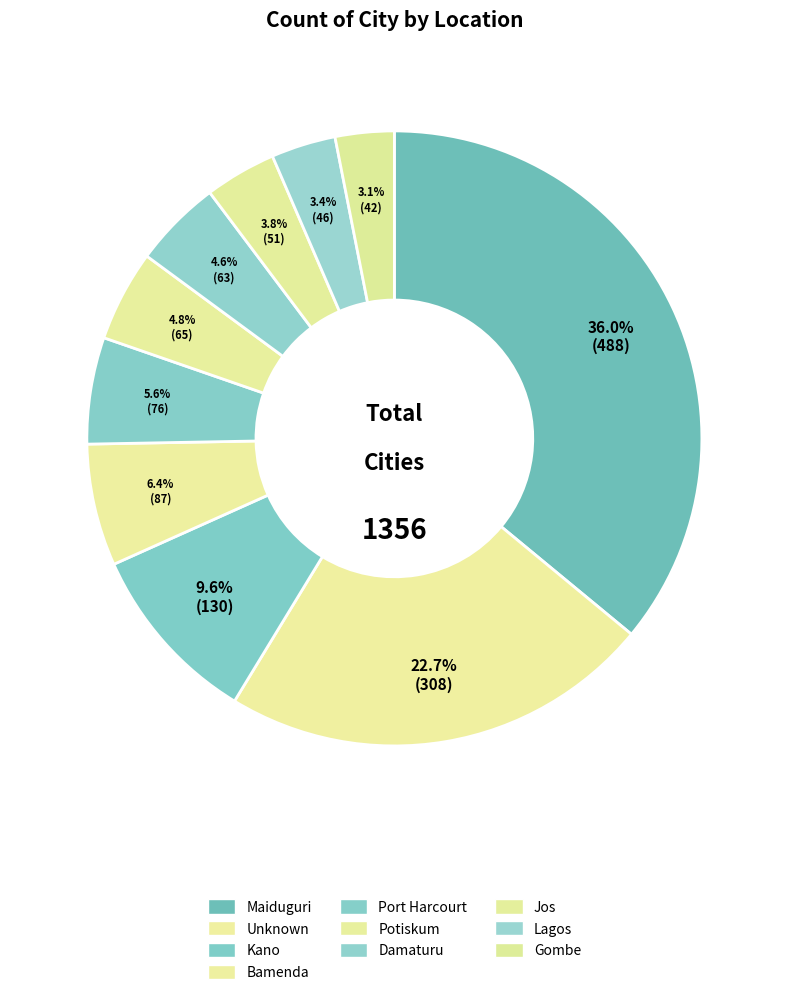

Count the number of slices in the pie.

10